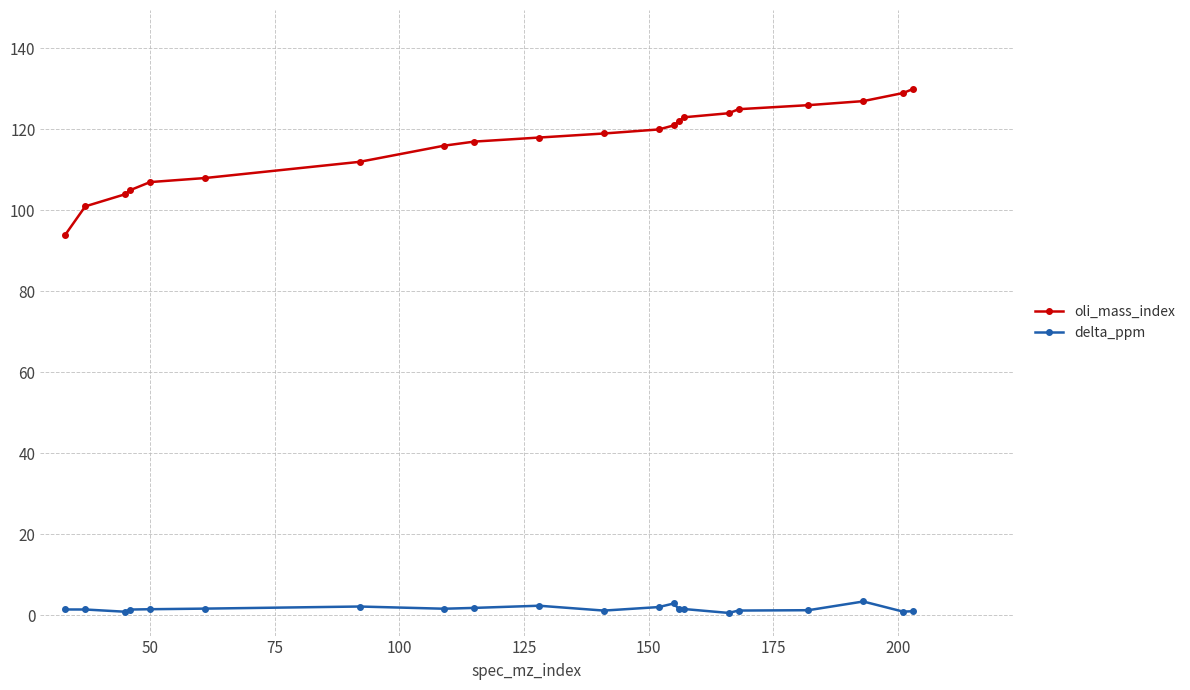

What is the value of the oli_mass_index point at the 19th from the left?

127.0